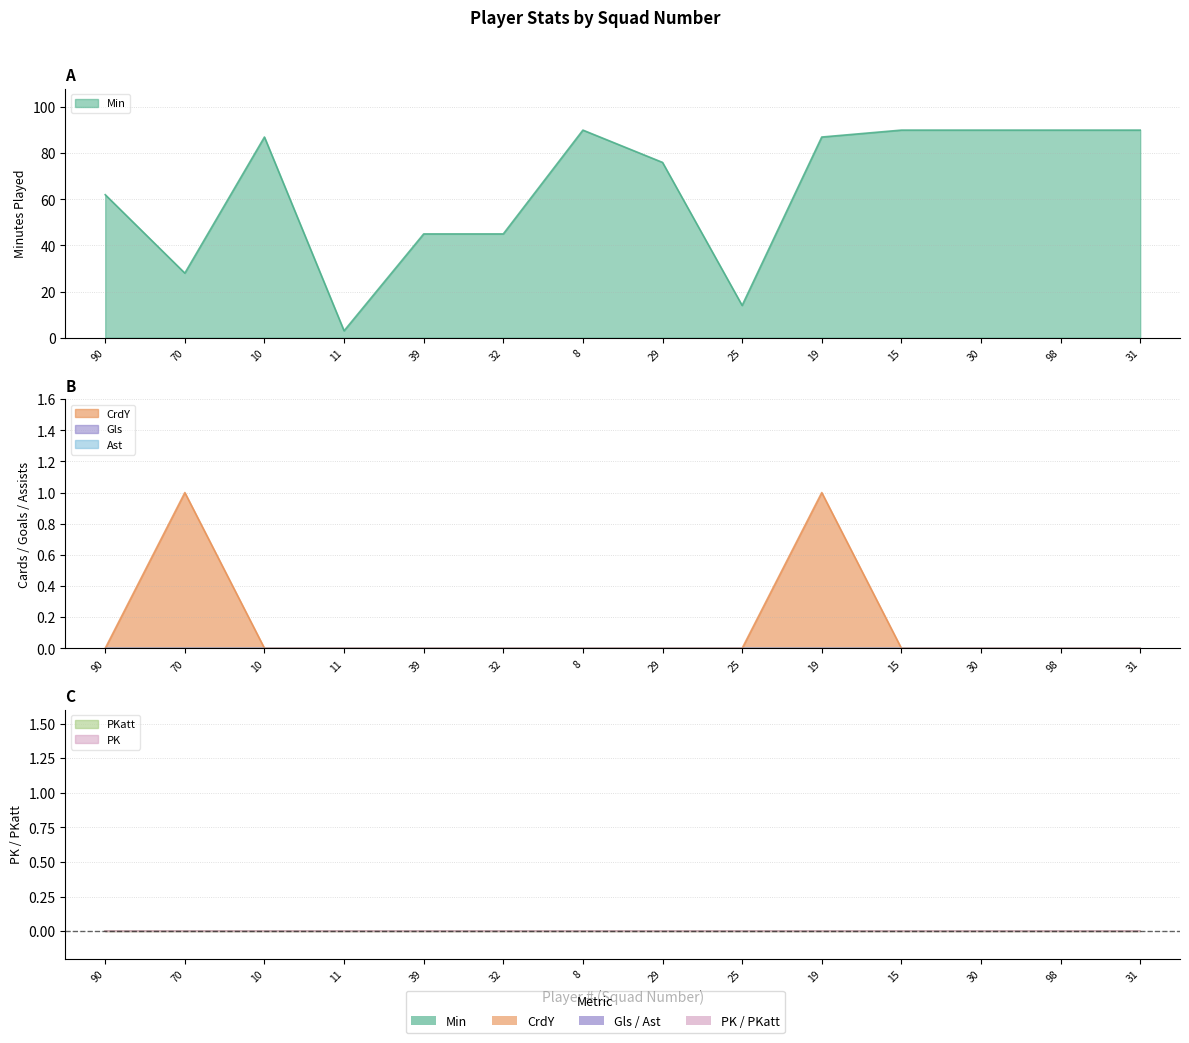

Which category has the highest value in the Ast series?

90